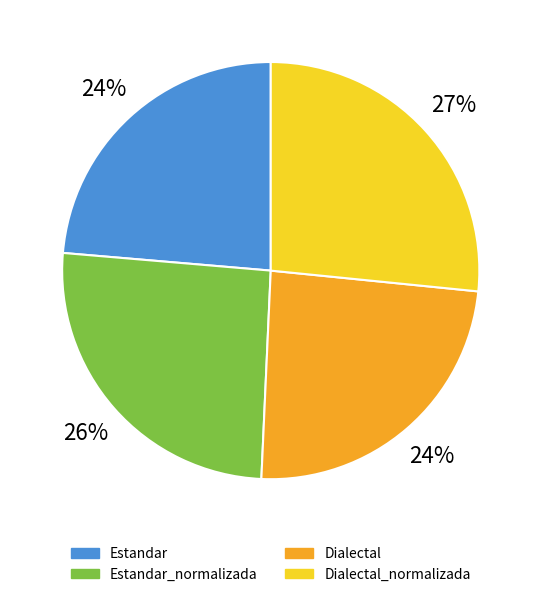

Which slice is the smallest?

Estandar